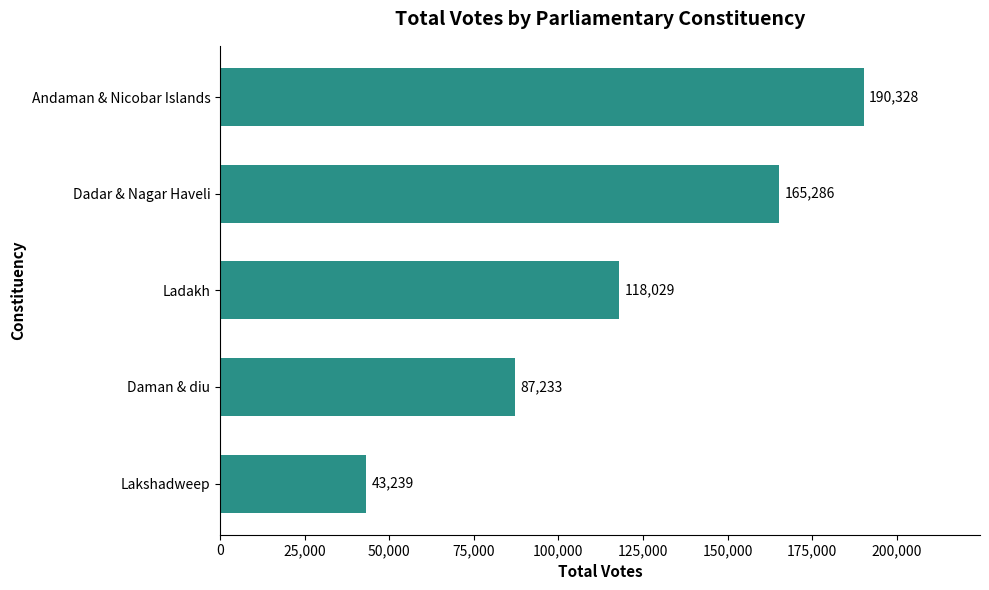

Reading bottom to top, extract all data points from this chart.

Lakshadweep=43239	Daman & diu=87233	Ladakh=118029	Dadar & Nagar Haveli=165286	Andaman & Nicobar Islands=190328